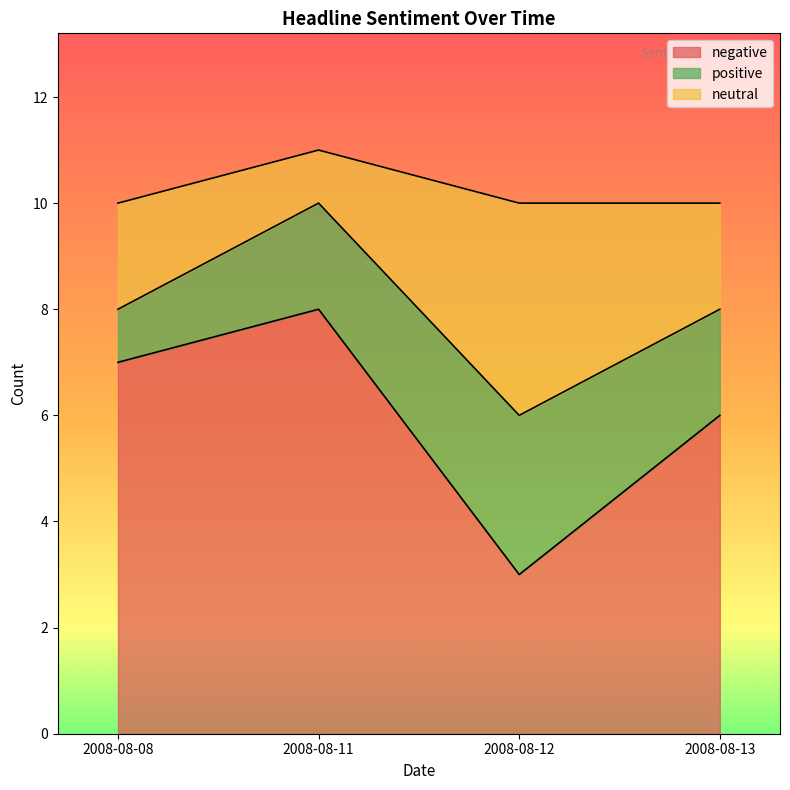

Does the chart display data point markers on the line(s)?

No